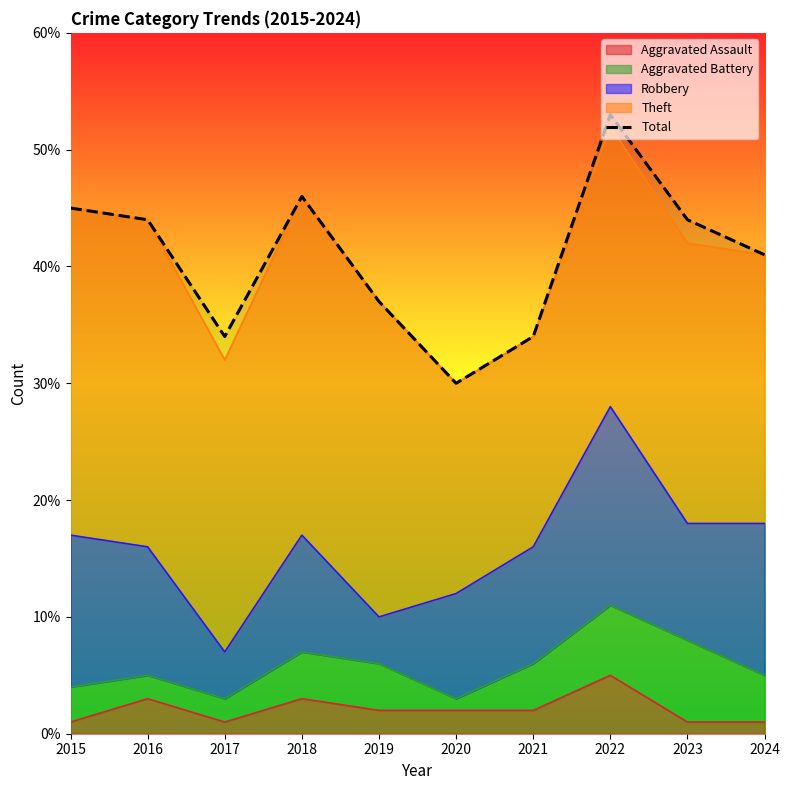

Where does the data first go above 44?

2015